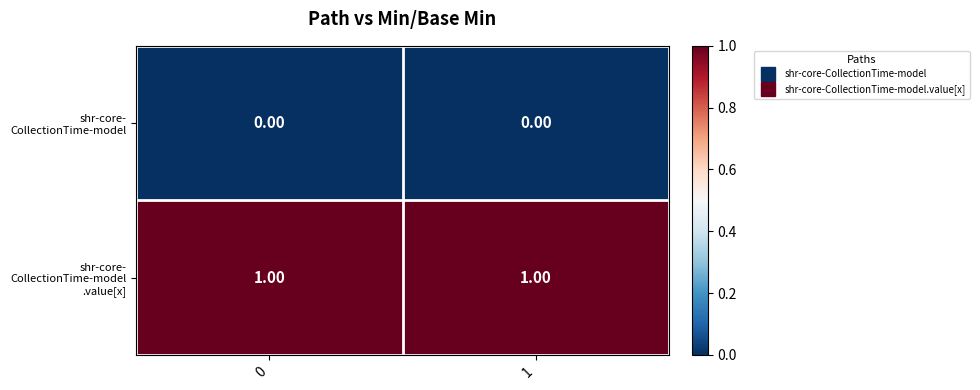

Rank the series at 0 from lowest to highest value.

shr-core- CollectionTime-model, shr-core- CollectionTime-model .value[x]